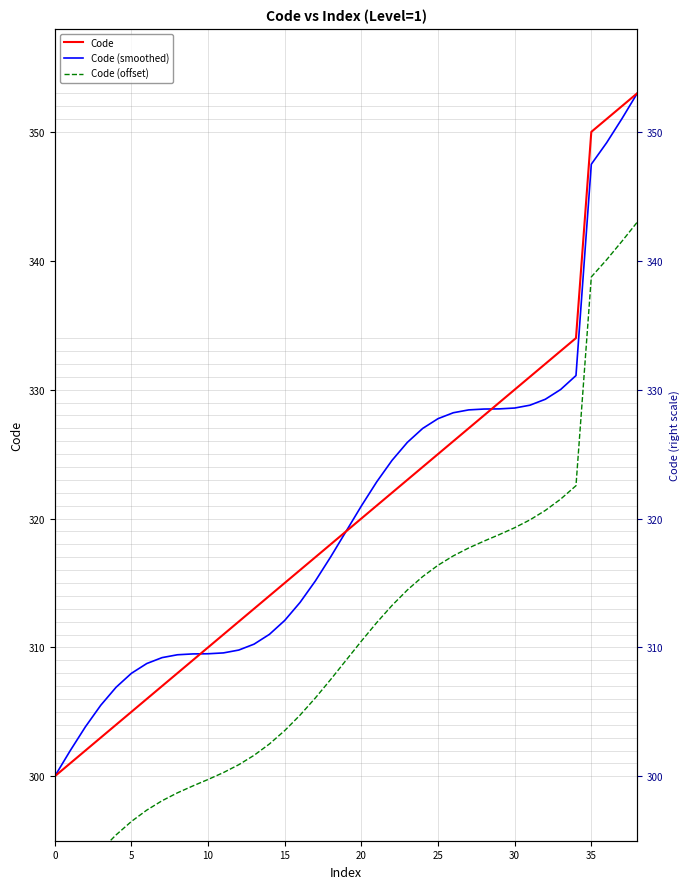

True or false: Code (smoothed) has more than 2 interior local peaks.

False